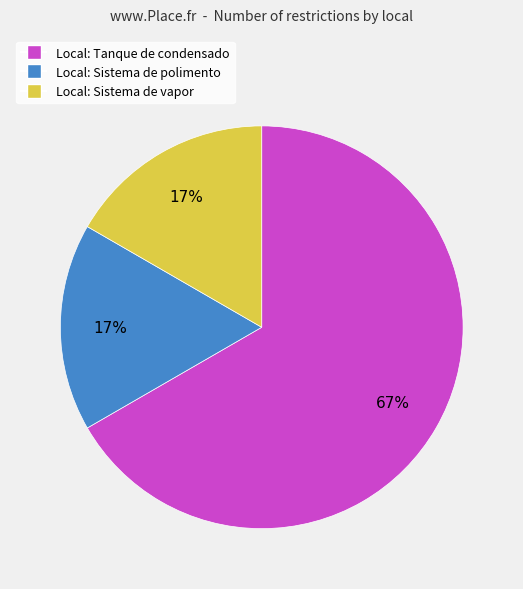

To the nearest percent, what is the difference between the largest and smallest slice percentages?

50%